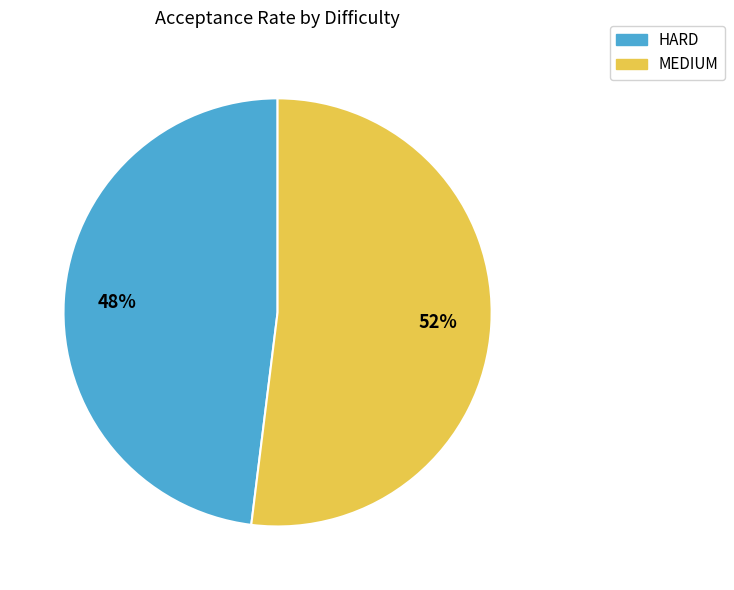

How many segments does this pie chart have?

2